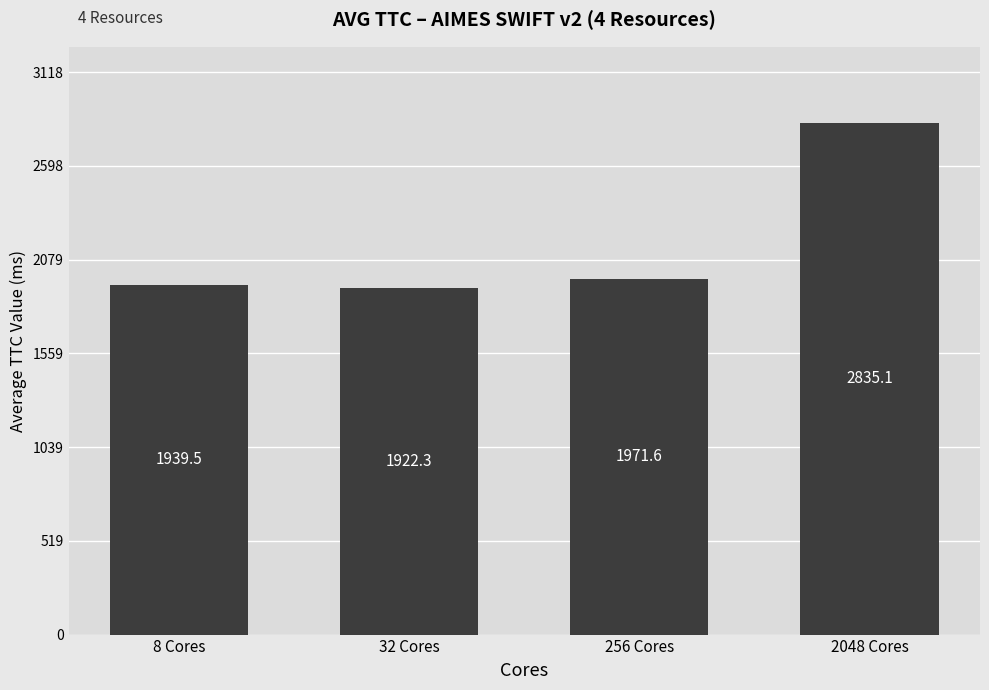

What is the difference between the maximum and minimum values?

912.7